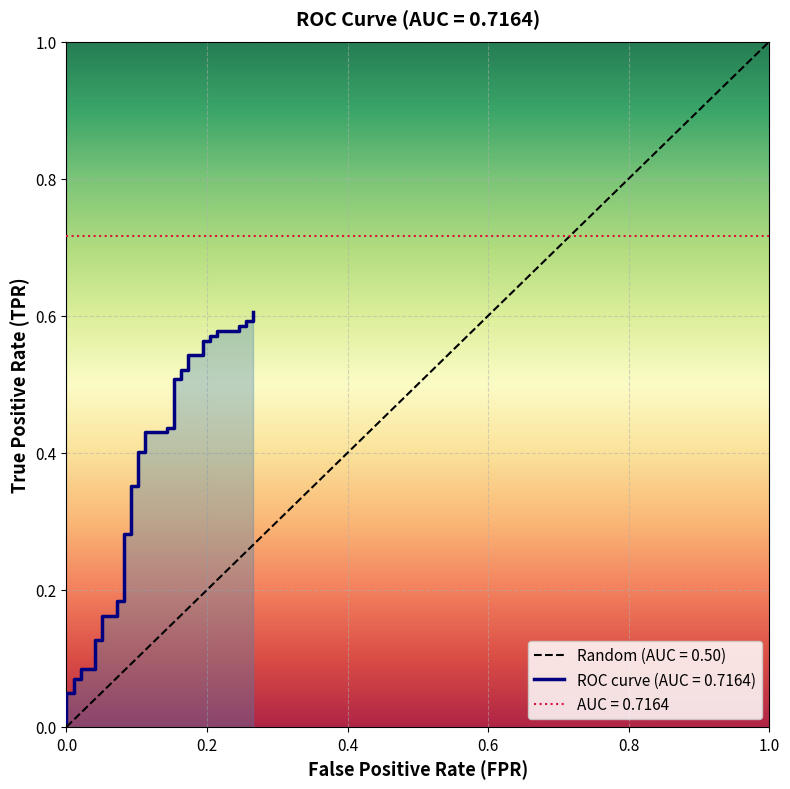

Reading left to right, list all the values displayed in this chart.

0.0	0.0	0.0	0.1	0.1	0.1	0.1	0.1	0.1	0.2	0.2	0.2	0.2	0.3	0.3	0.4	0.4	0.4	0.4	0.4	0.4	0.4	0.4	0.5	0.5	0.5	0.5	0.5	0.5	0.6	0.6	0.6	0.6	0.6	0.6	0.6	0.6	0.6	0.6	0.6